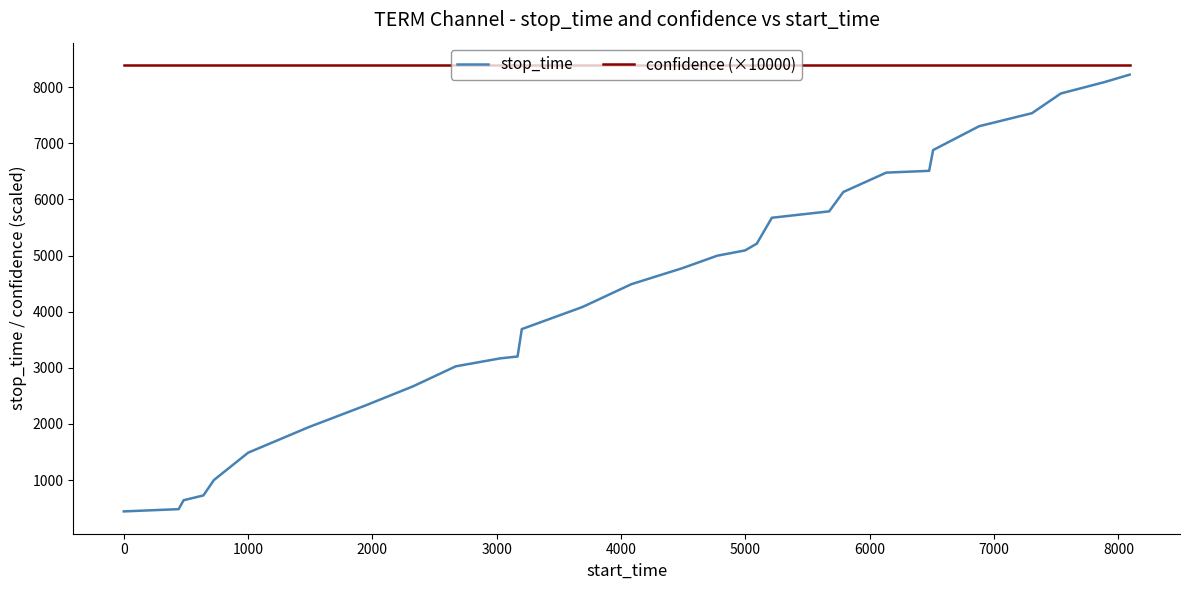

Does the chart have visible grid lines?

No